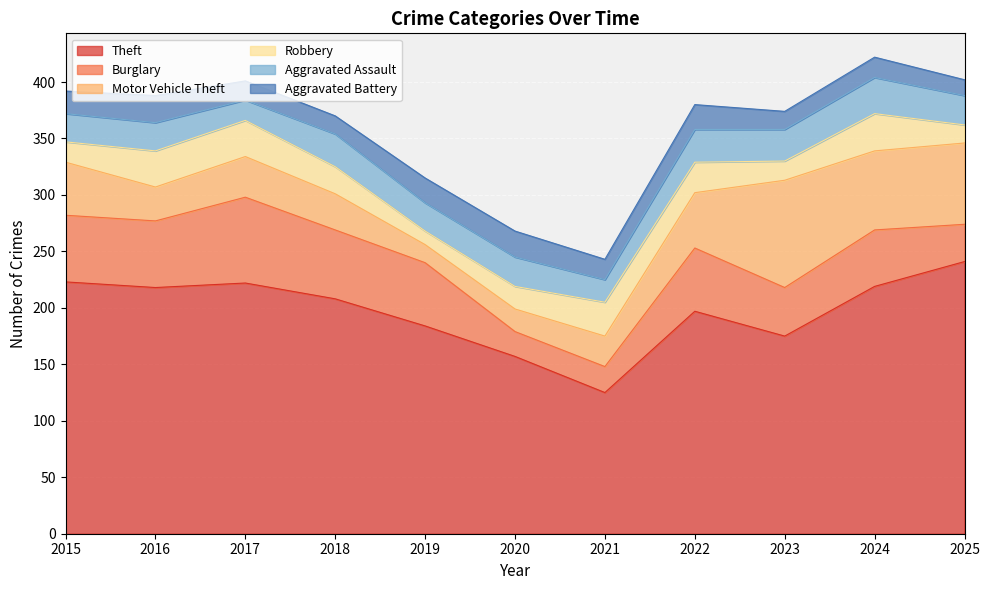

The Burglary series shows 23 at 2021. True or false?

True